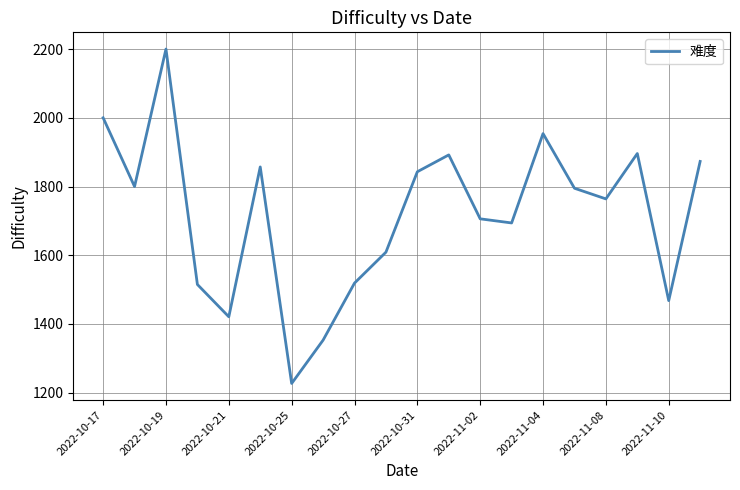

What is the minimum value shown in the chart?

1227